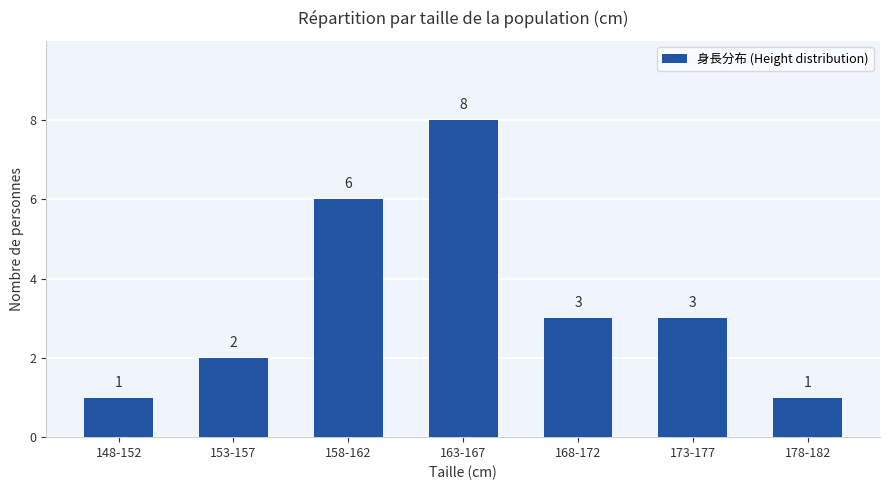

Approximately how many times larger is the value at 168-172 compared to 173-177?

1.0